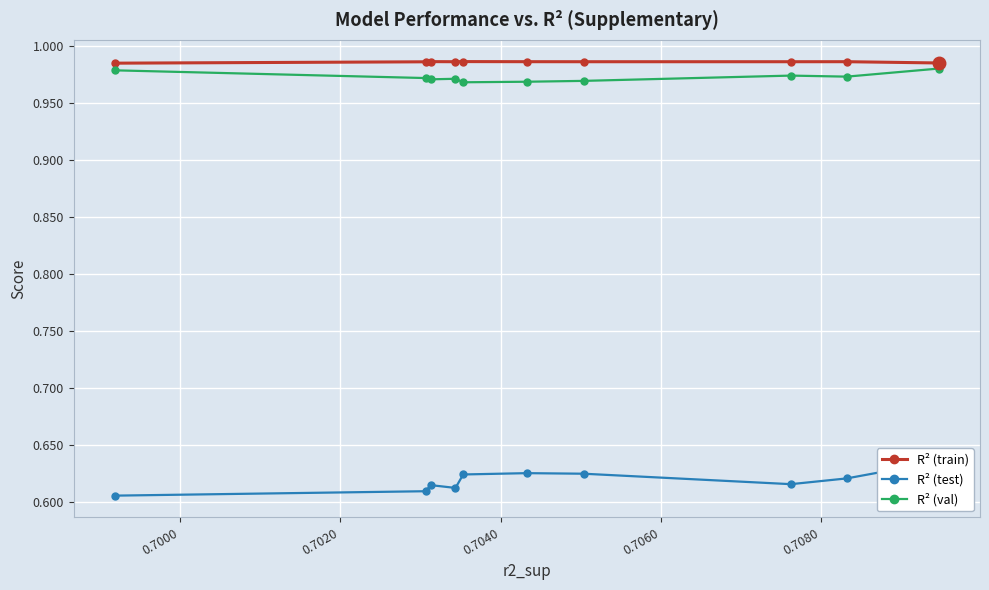

Count the R² (train) values in the range 0 to 1.

10